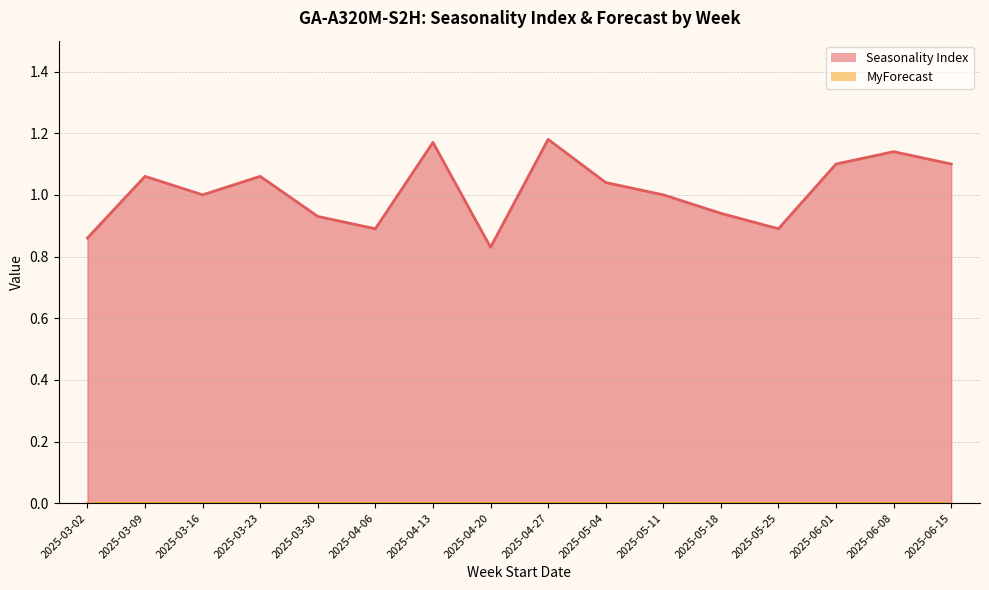

Is it true that the value at 2025-03-30 is 1.3?

False